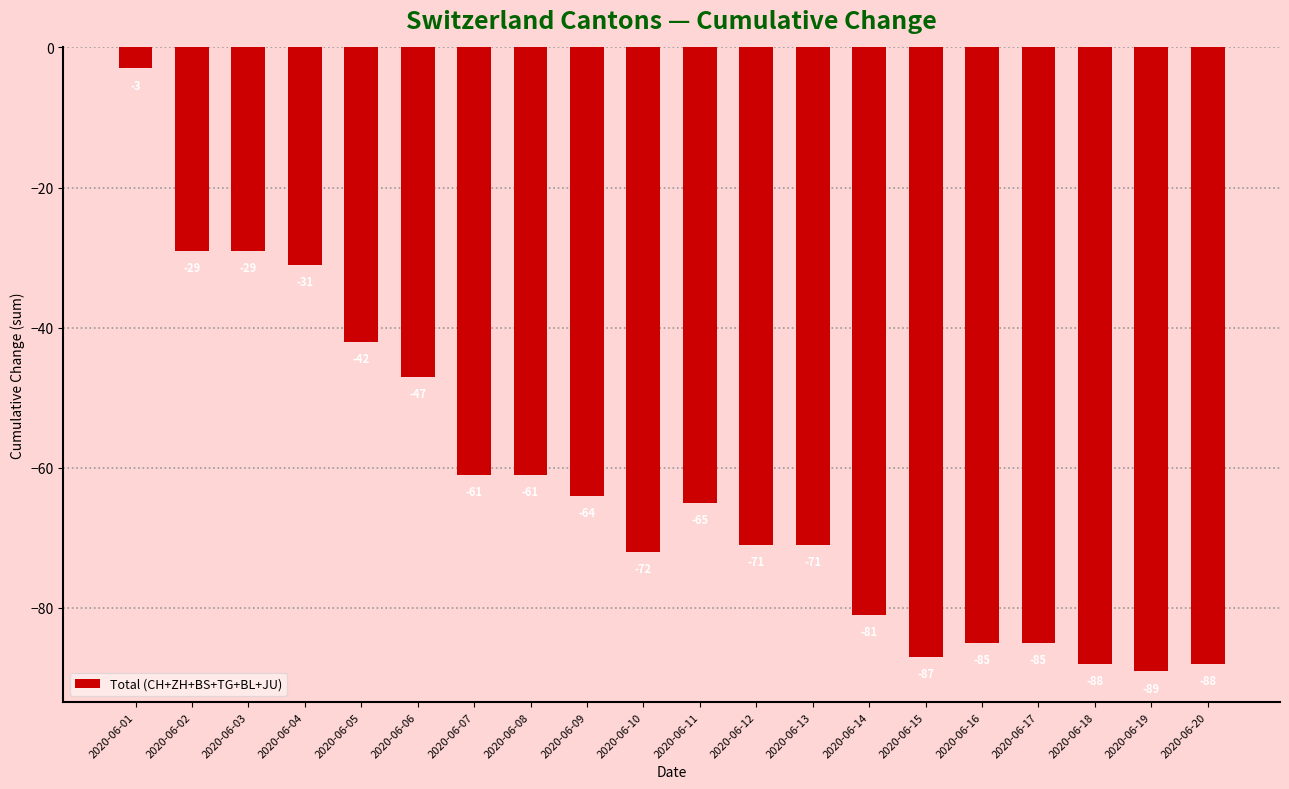

What is the maximum value shown in the chart?

-3